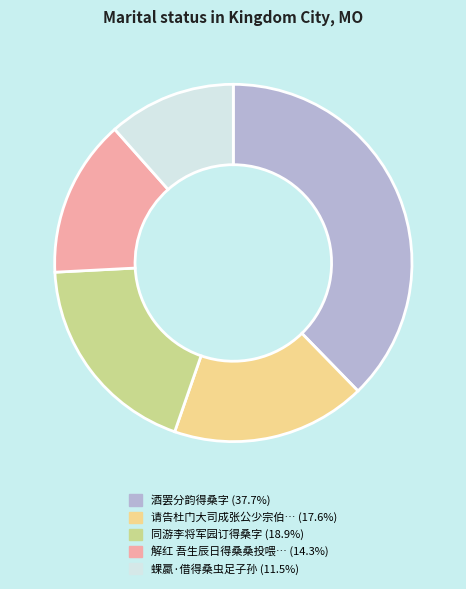

Is there a majority slice in this chart?

No